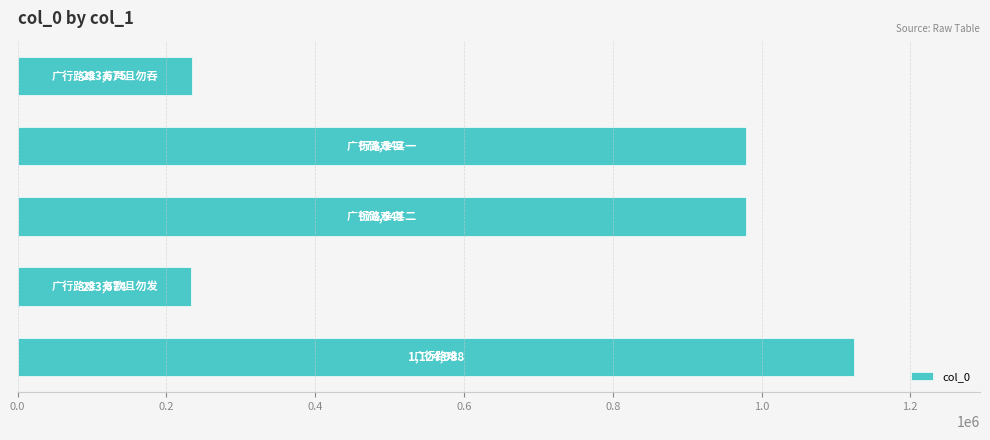

What is the maximum value shown in the chart?

1124988